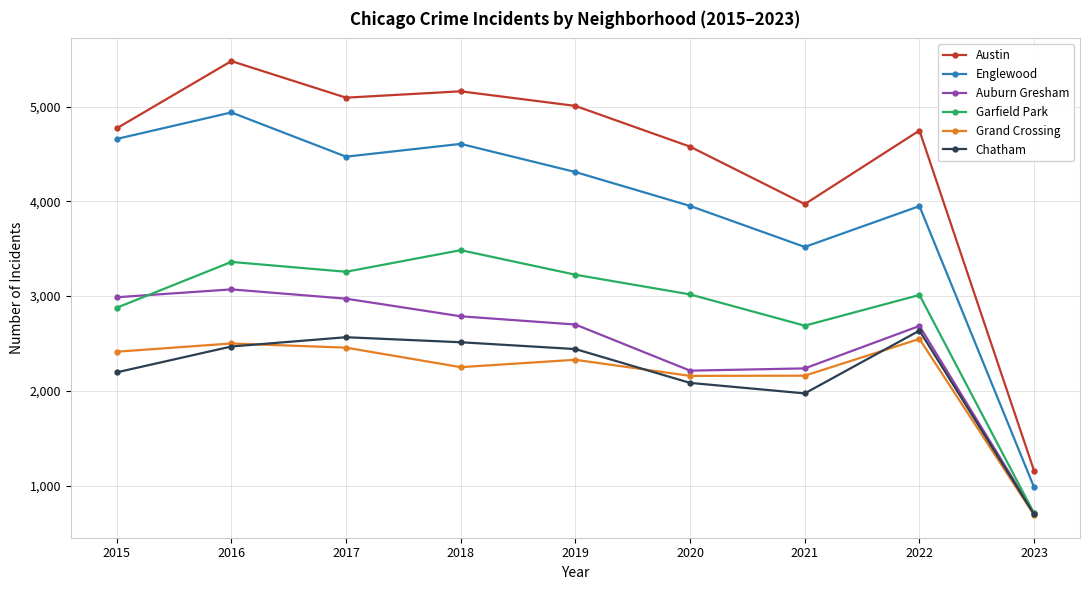

Which series has the largest range (max minus min)?

Austin